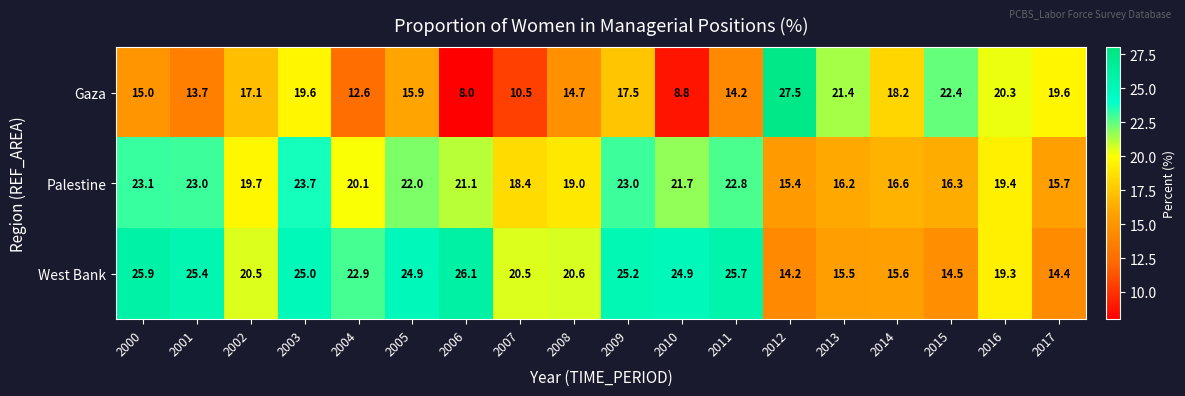

Is the value of West Bank at 2010 greater than the value of Gaza at 2013?

Yes